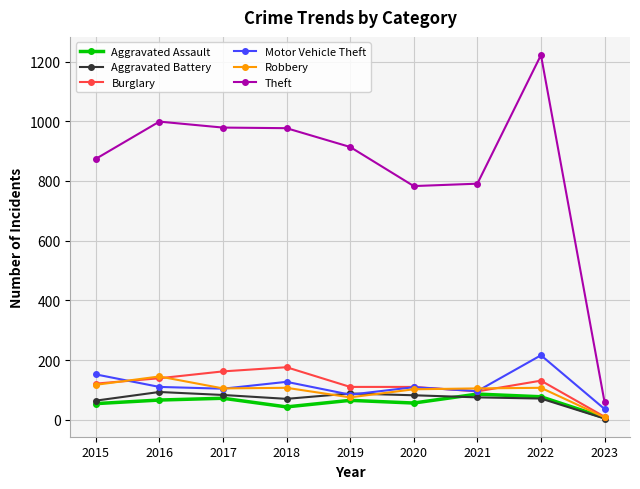

What is the value of the Burglary point at the 2nd from the left?

139